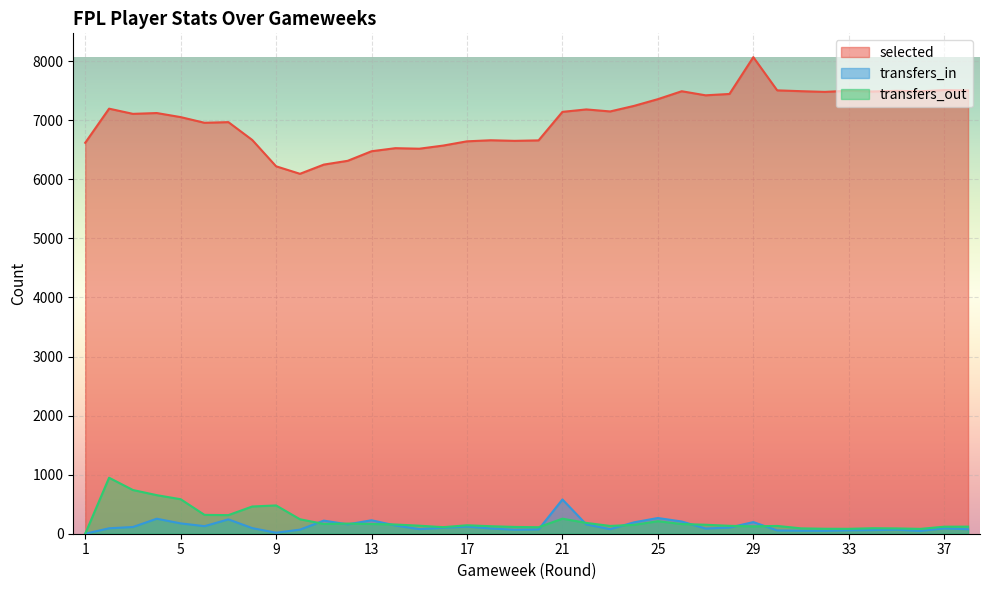

How many values in the transfers_in series are below 95?

19